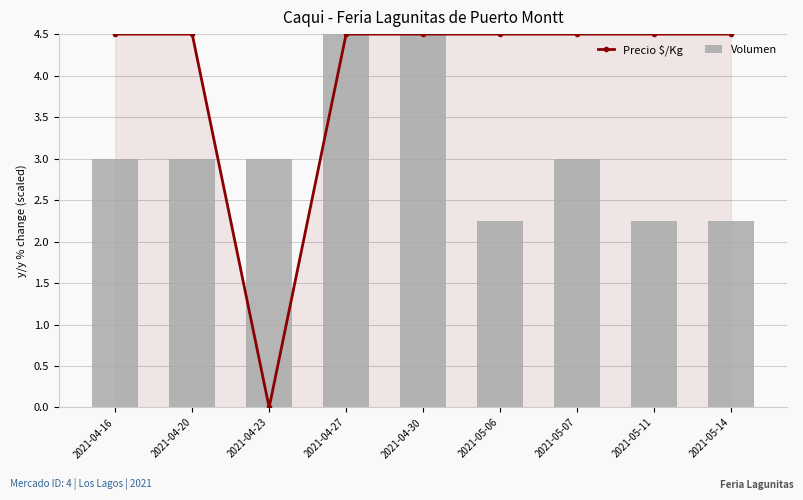

Which series has the largest range (max minus min)?

Precio $/Kg